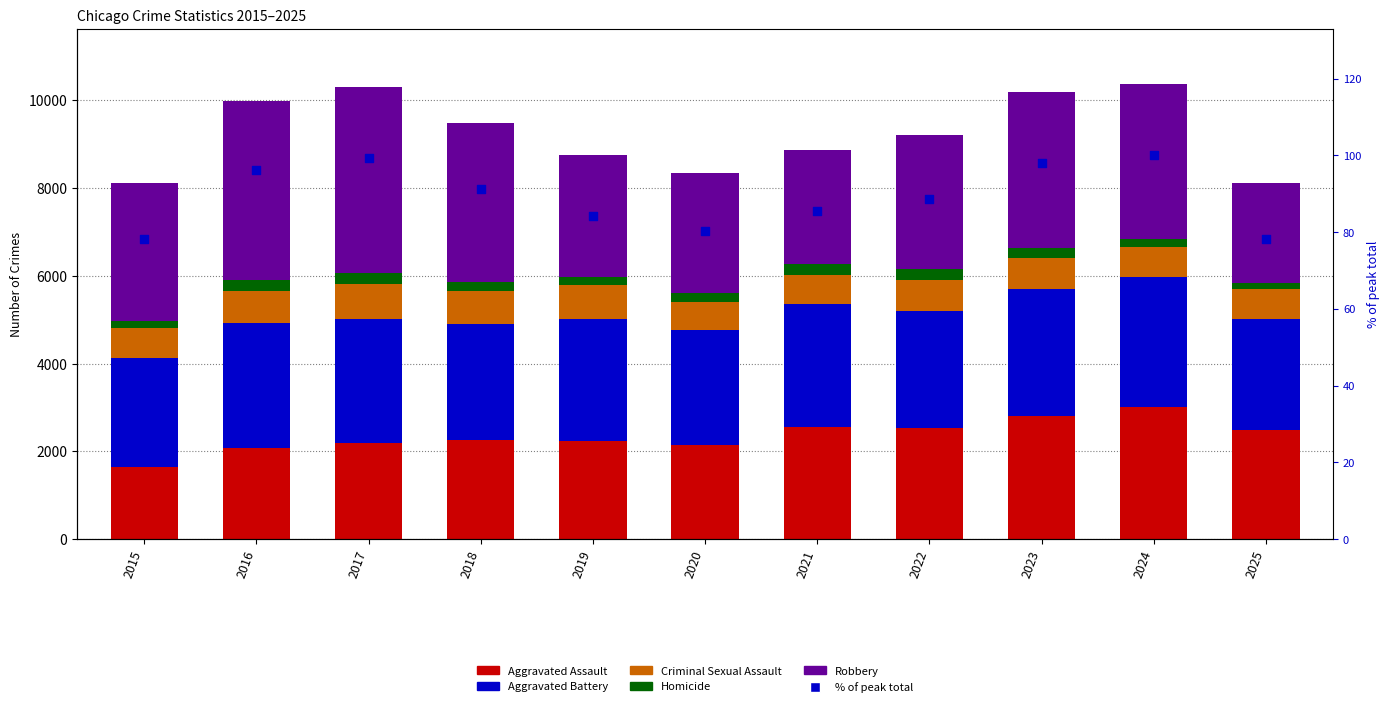

Which series contains the highest Y value?

Robbery